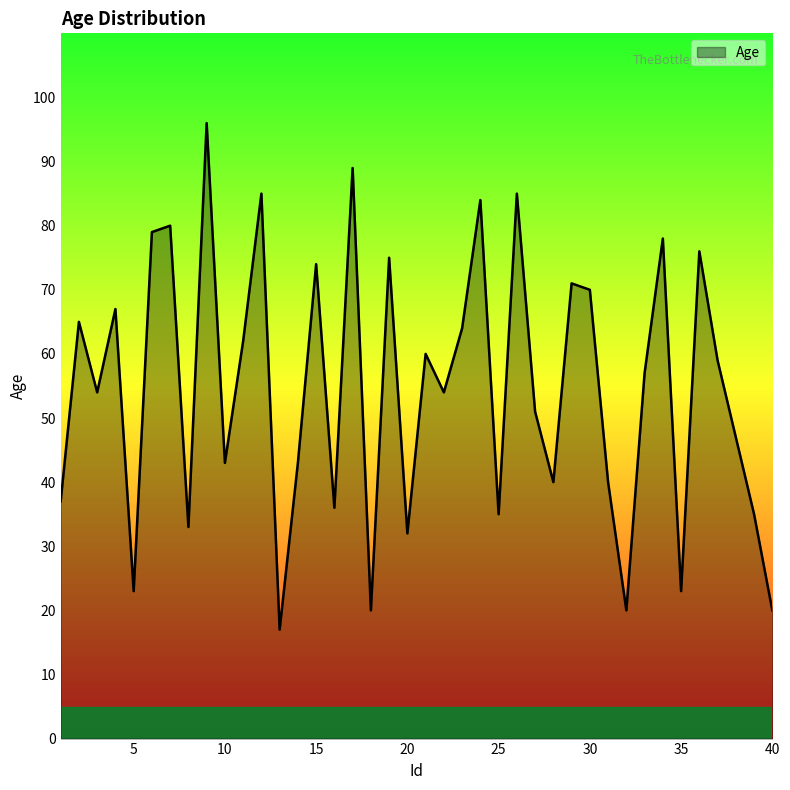

How many lines are shown in the chart?

1